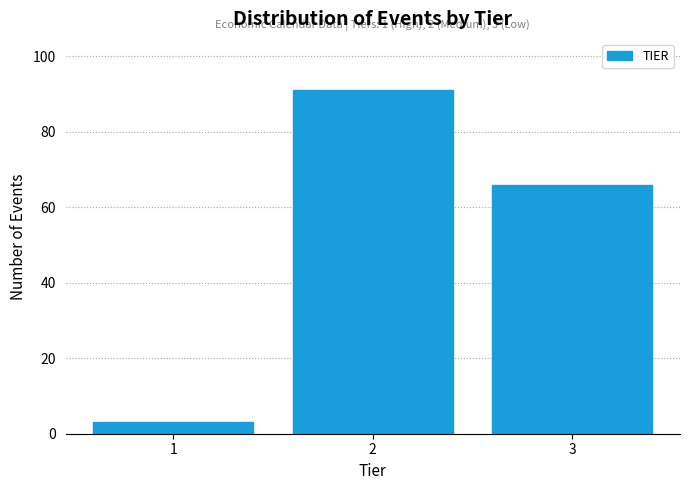

Reading left to right, extract all data points from this chart.

3	91	66